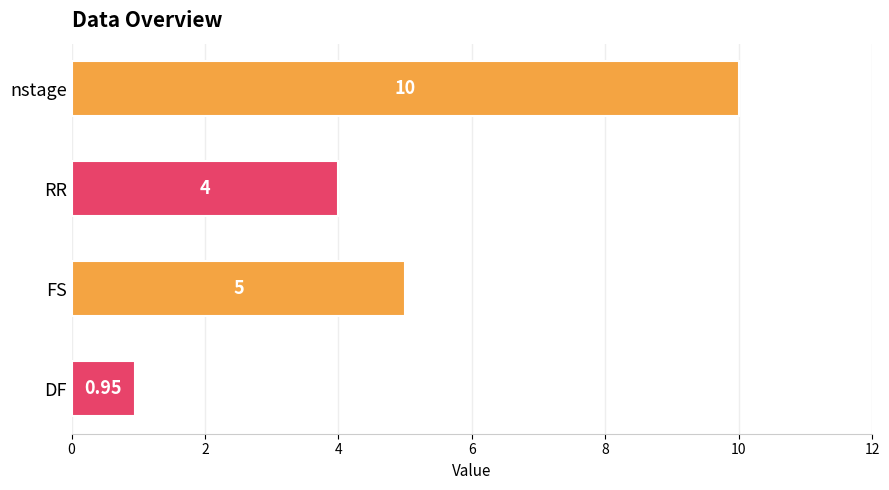

Rank the categories by value from highest to lowest.

nstage, FS, RR, DF